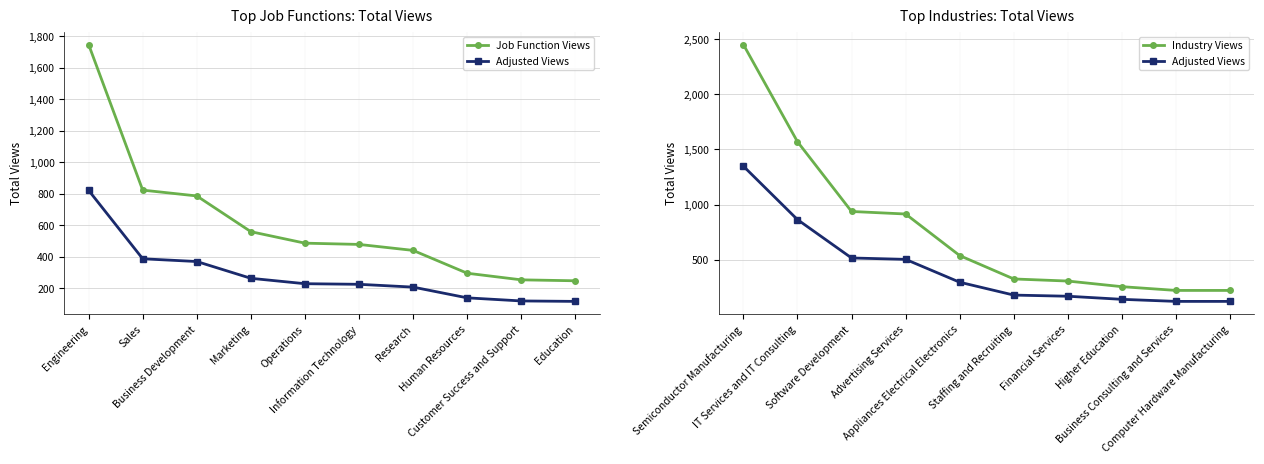

Is it true that Job Function Views equals 486.0 at Operations?

True